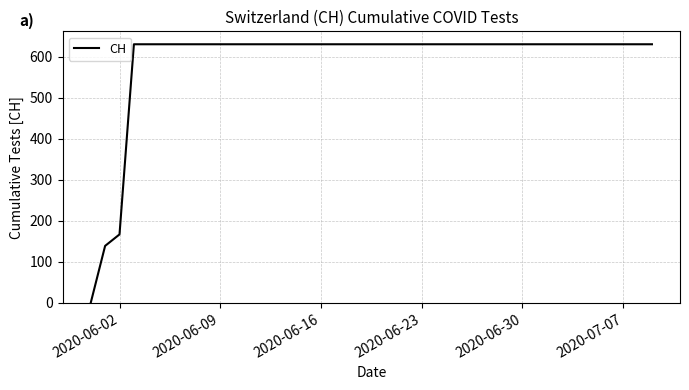

What is the difference between the maximum and minimum values?

631